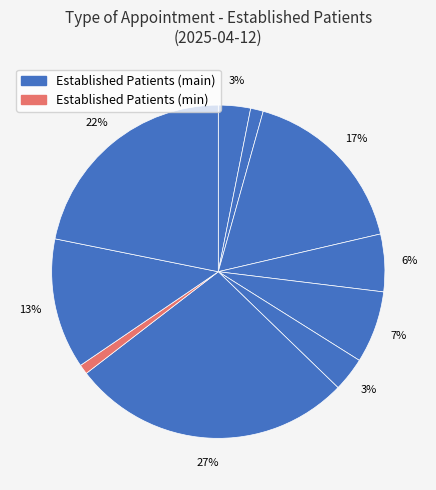

How many slices are in this pie chart?

10